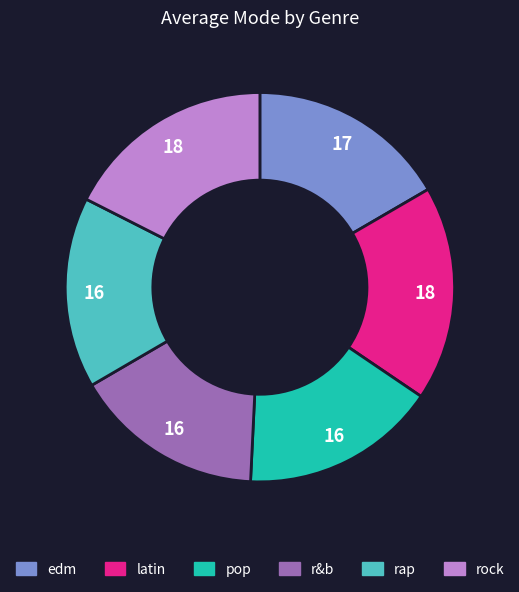

Combined, do pop and rap account for over 50%?

No